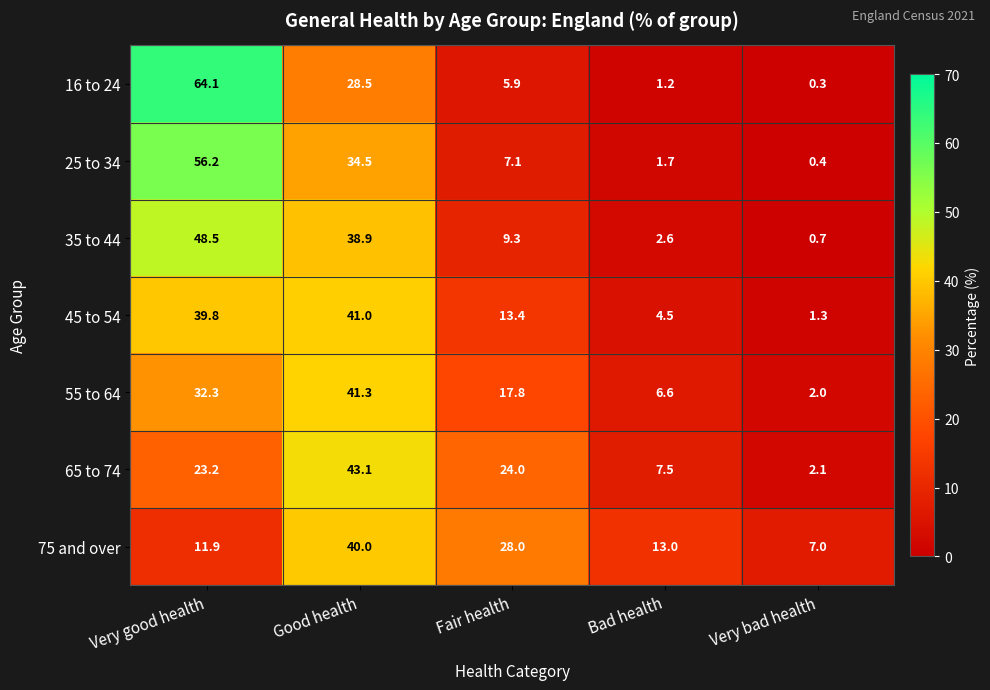

The value of 75 and over at Bad health is 13.0. True or false?

True